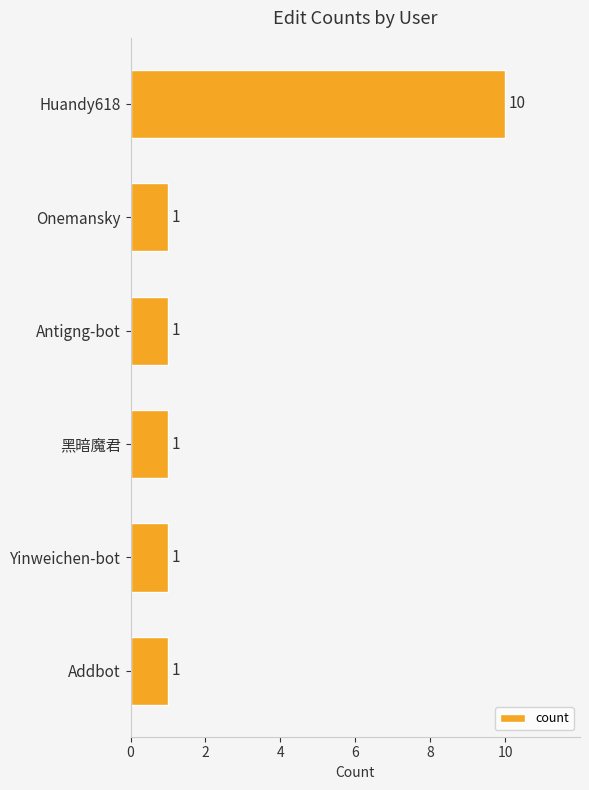

What is the ratio of the value at Onemansky to the value at 黑暗魔君?

1.0